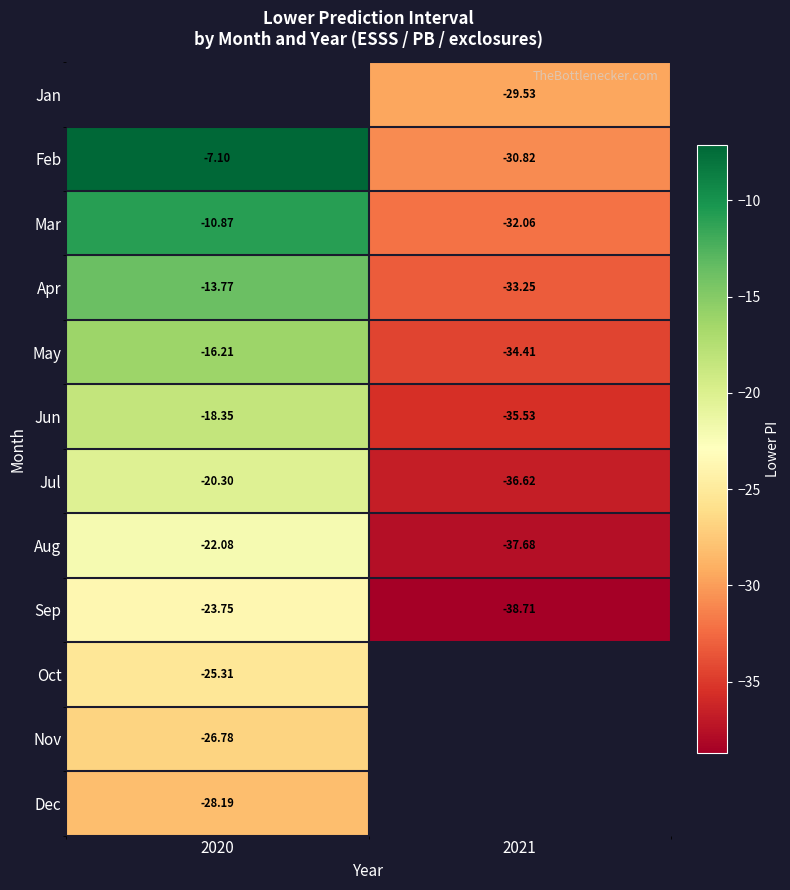

Is the value of Oct at 2020 greater than the value of Sep at 2020?

No